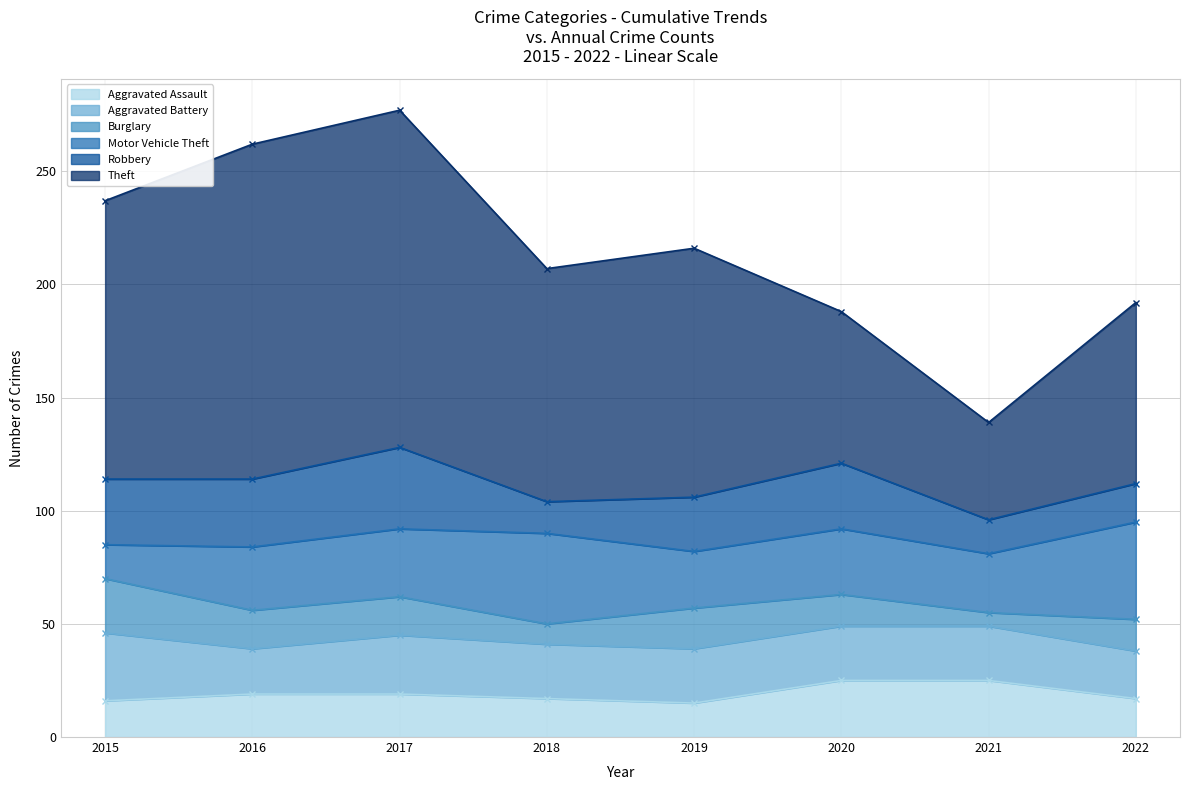

What is the value of the Theft point at the 1st from the left?

123